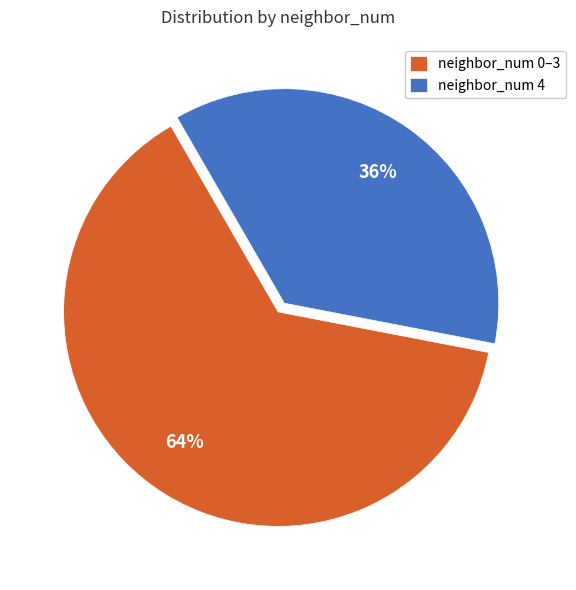

Does any single category account for the majority?

Yes